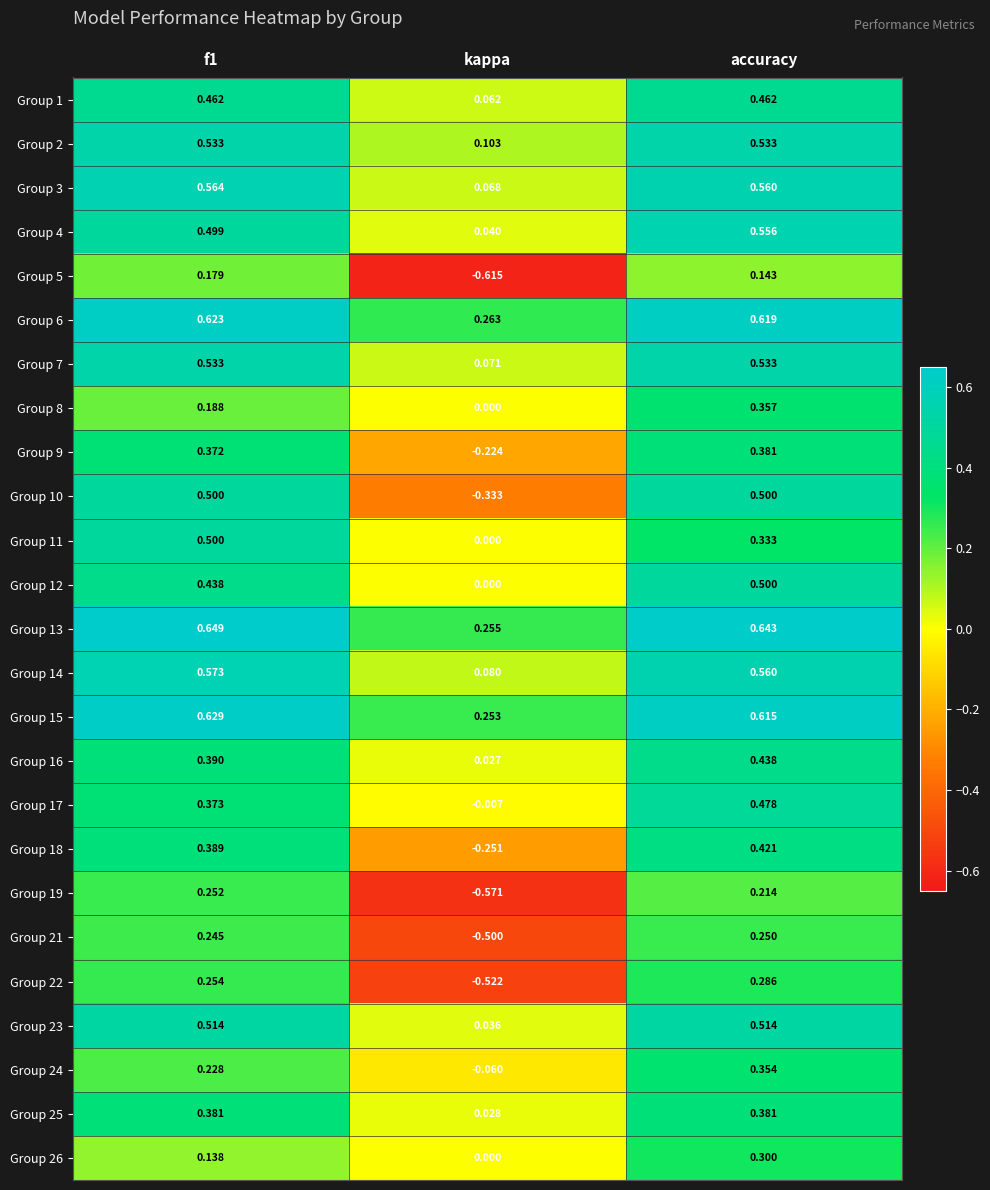

At which category is the sum across all series the highest?

accuracy